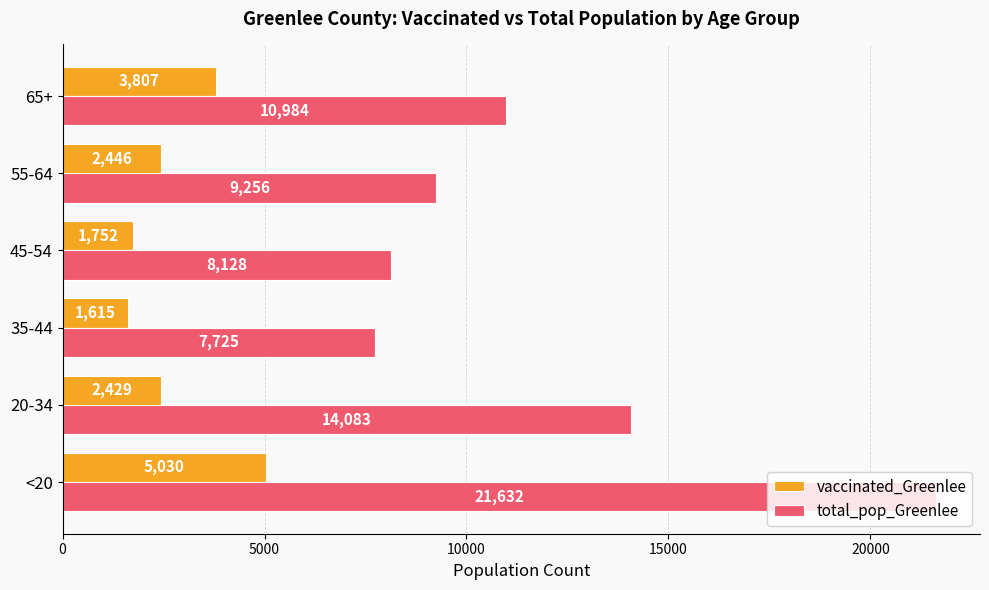

The vaccinated_Greenlee series shows 662 at 35-44. True or false?

False